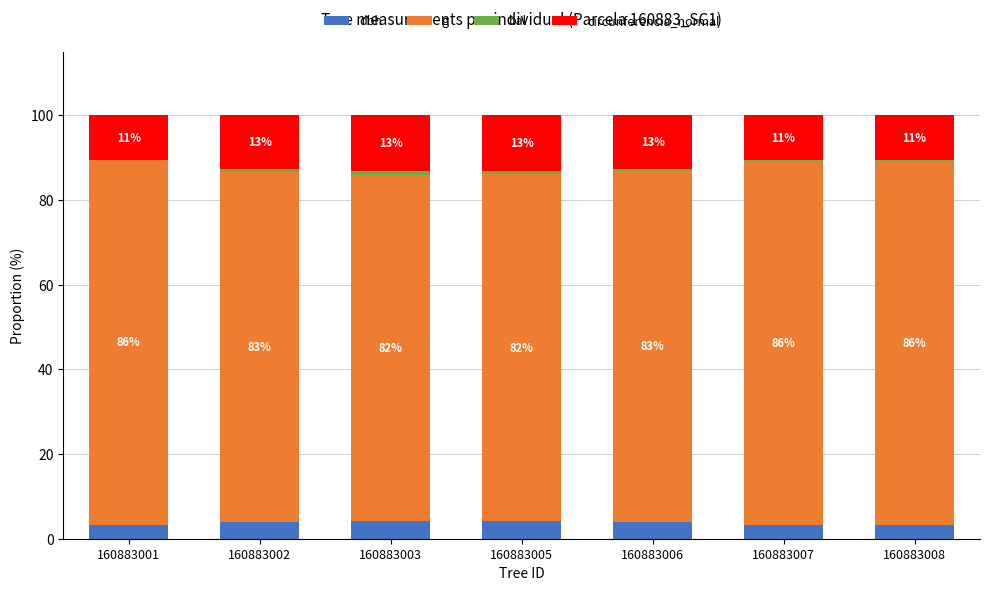

What is the total value across all series at 160883003?

100.0